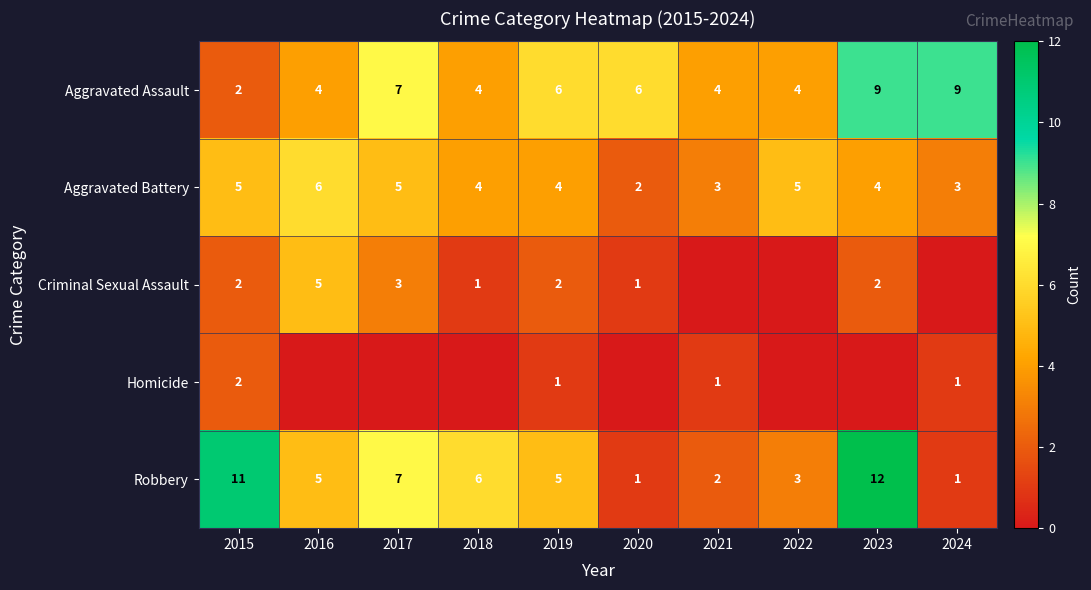

Count the number of data series in this chart.

5